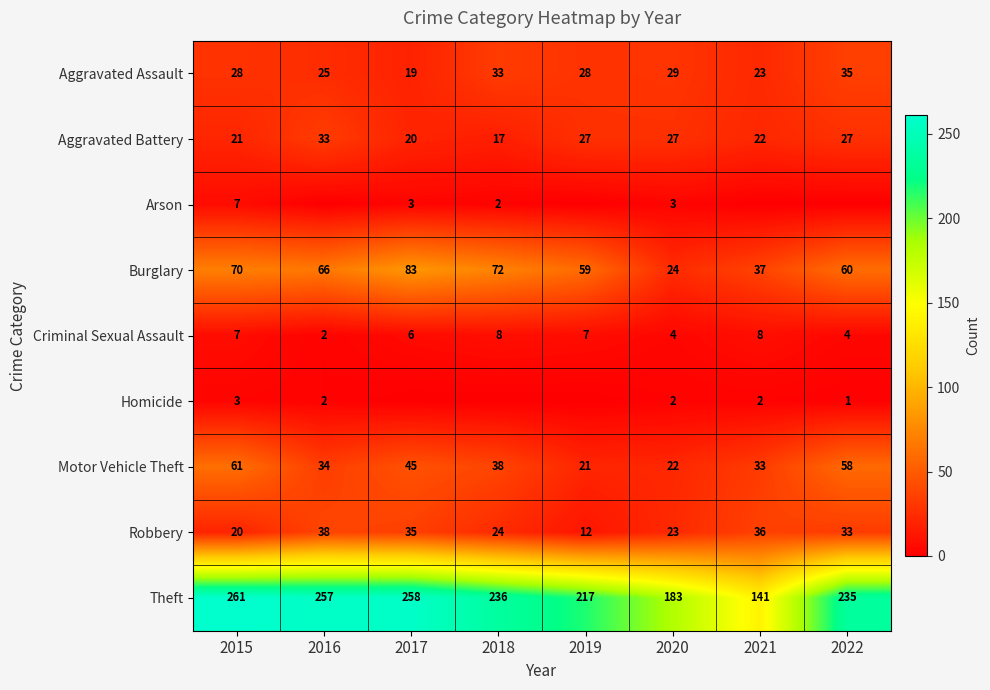

What is the total value across all series at 2020?

317